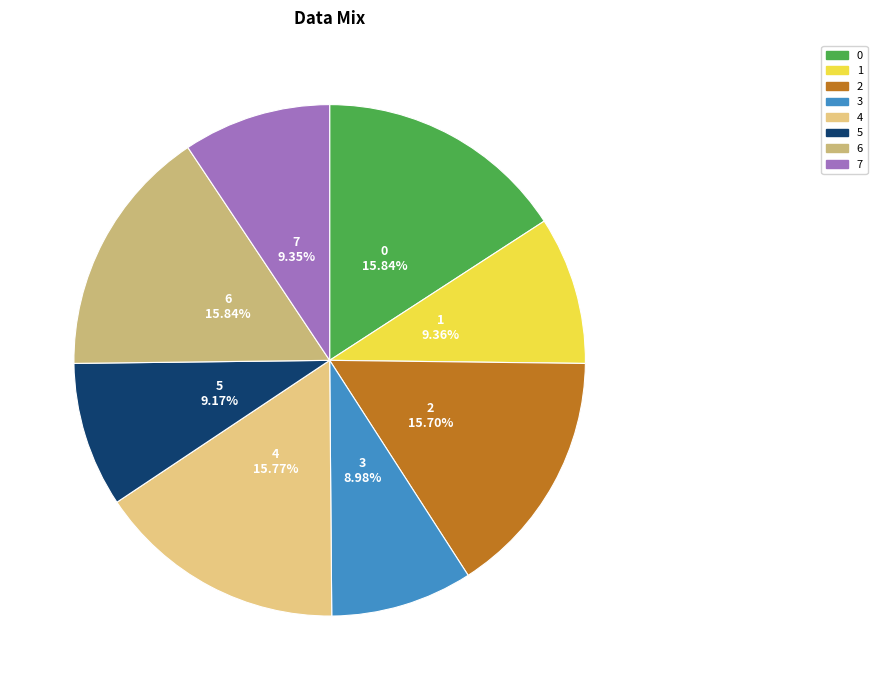

Combined, do 1 and 2 account for over 50%?

No